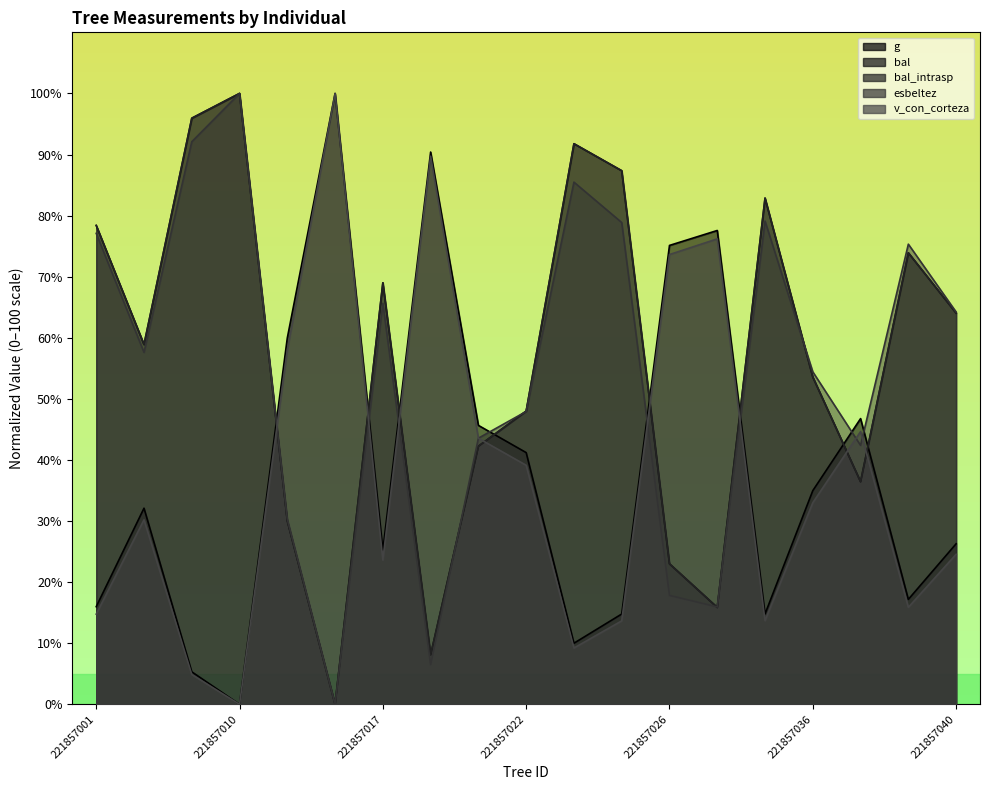

The v_con_corteza series shows 91.2 at 221857011. True or false?

False